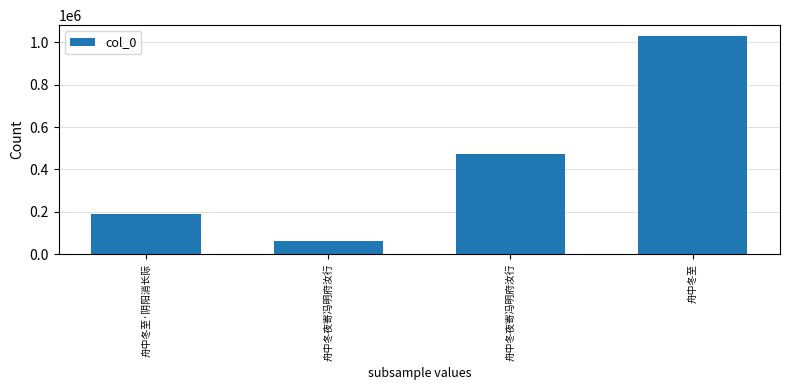

Which has a higher value, 舟中冬夜寄冯明府汝行 or 舟中冬至?

舟中冬至